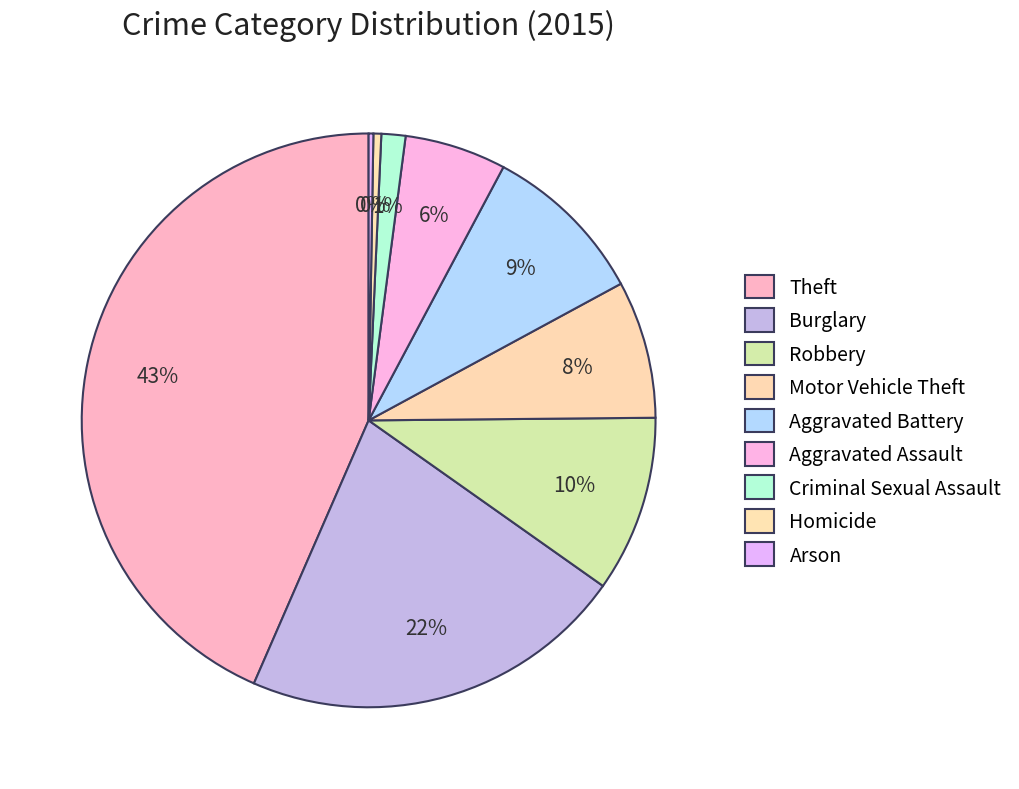

How much of the chart is everything except Arson?

99.7%